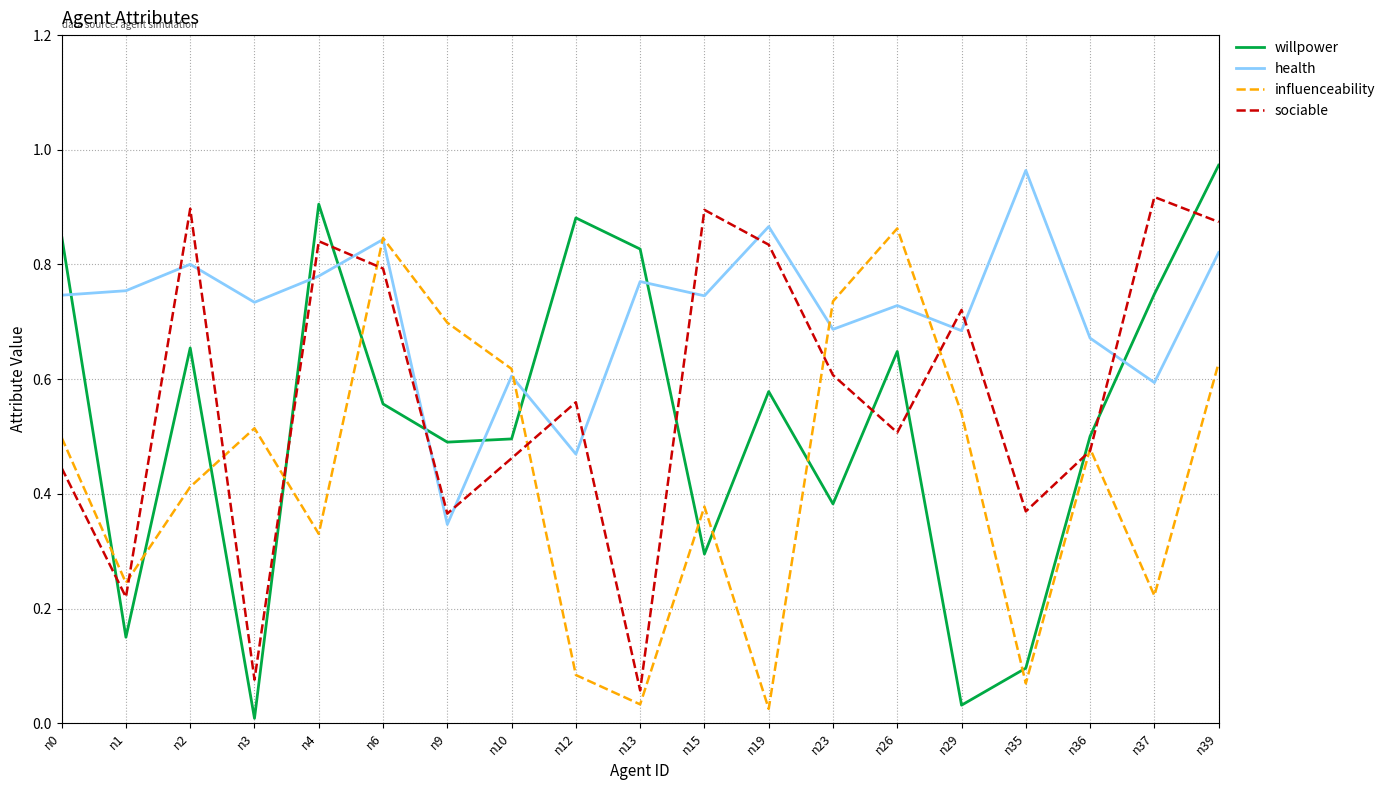

In influenceability, how many points are lower than both neighbors (excluding endpoints)?

6